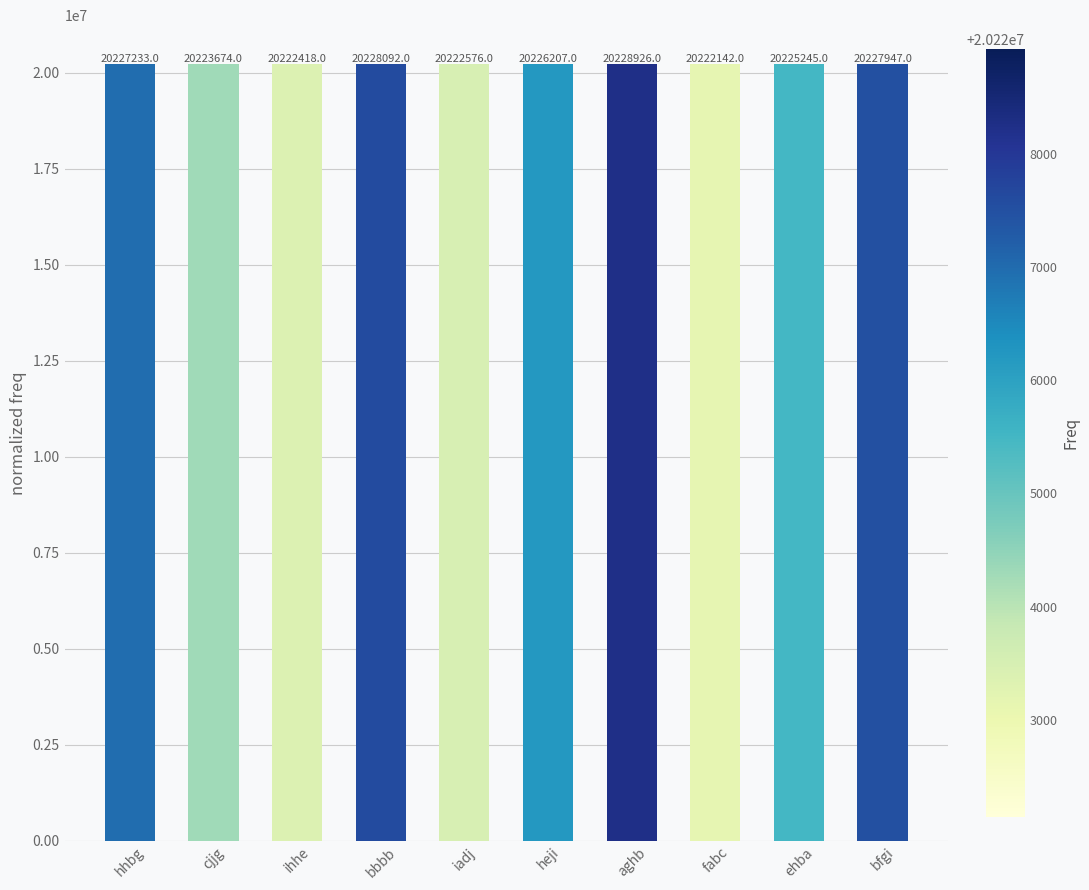

What is the ratio of the value at aghb to the value at bfgi?

1.0